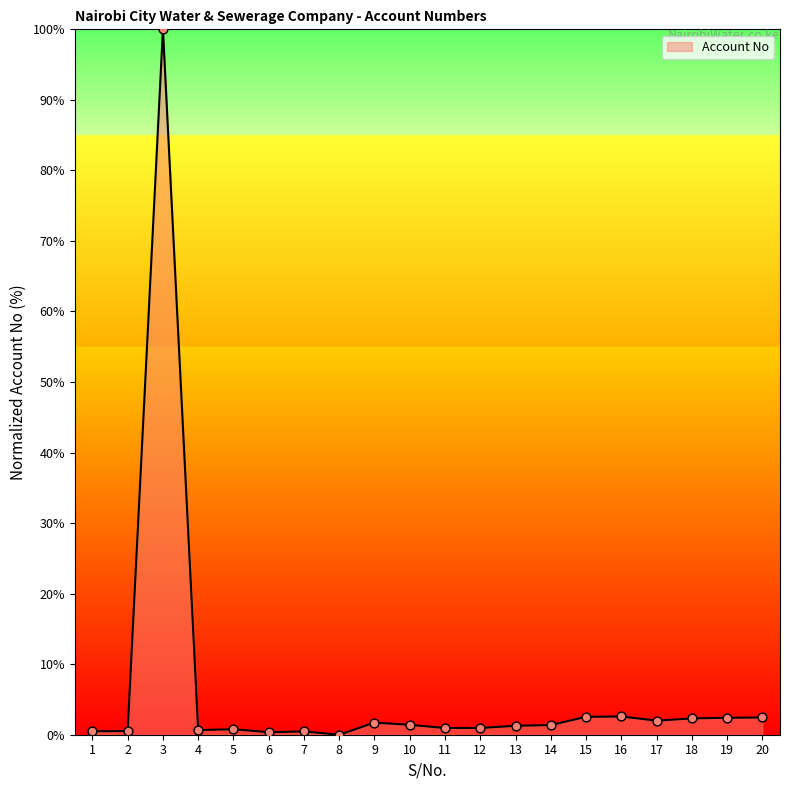

What is the change in value from 12 to 20?

+1.5